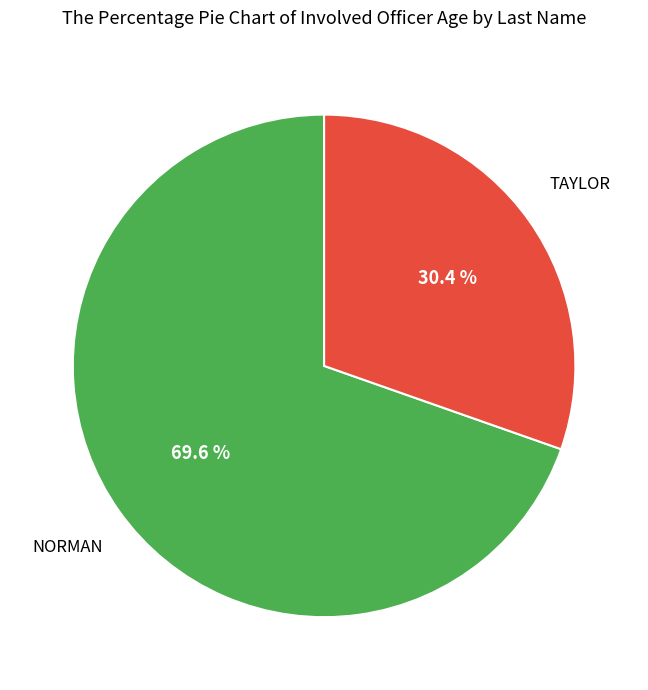

To the nearest percent, what is the difference between the largest and smallest slice percentages?

39%